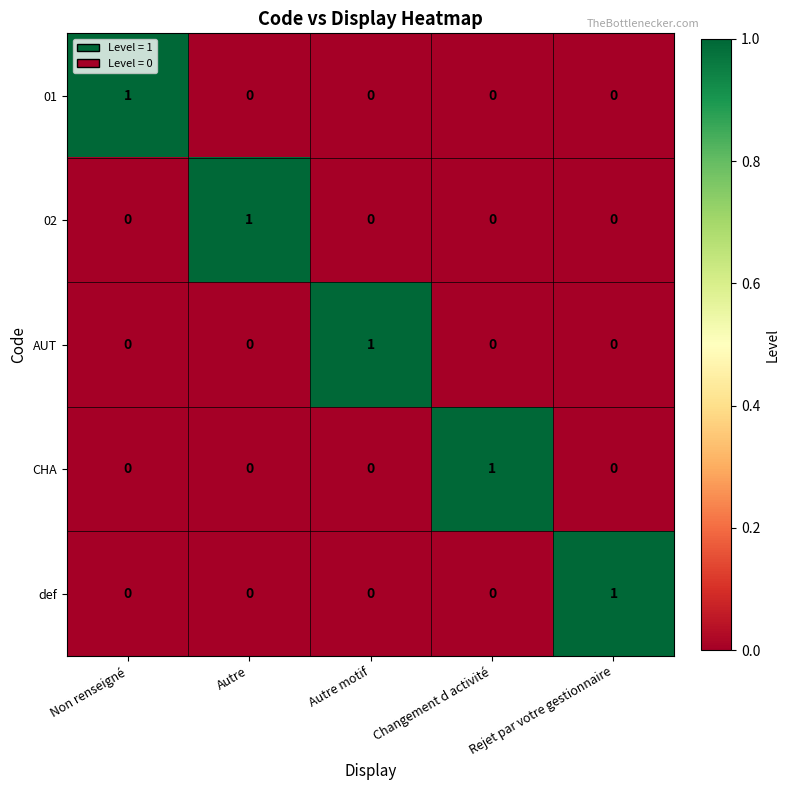

At how many categories does at least one series exceed 0?

5